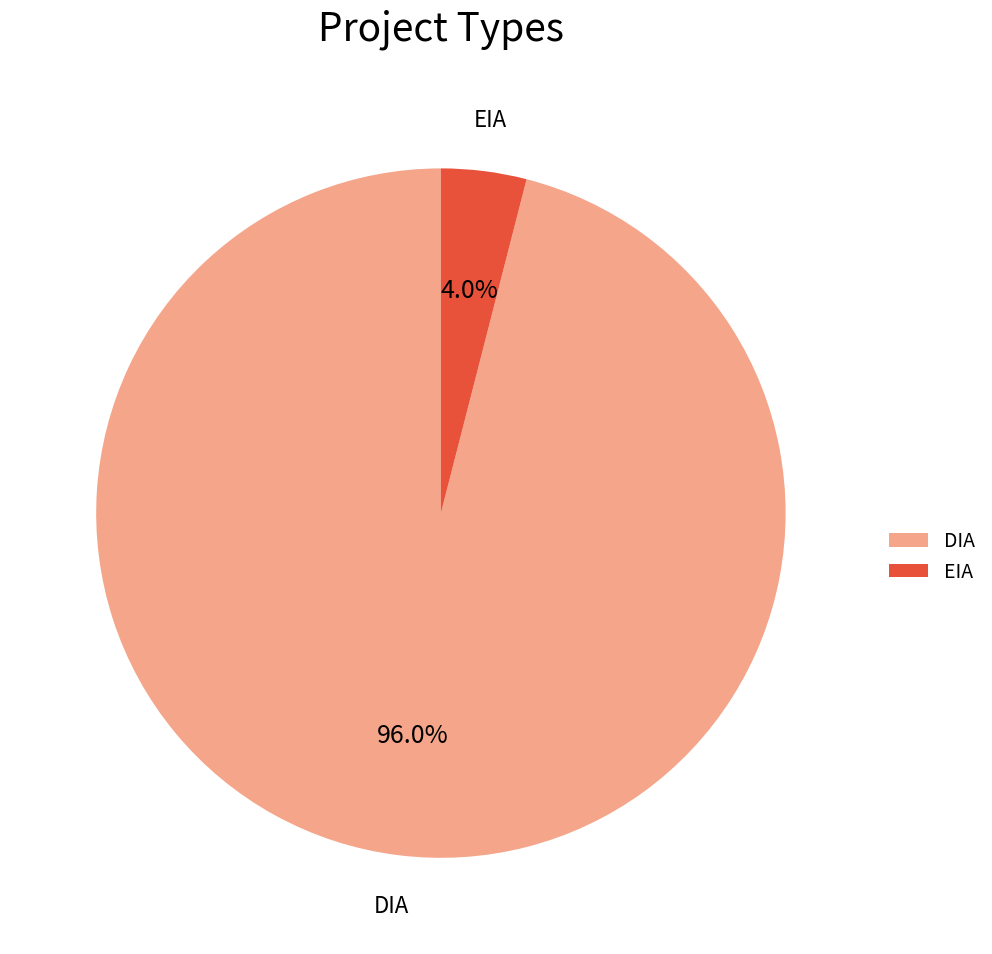

Rank the categories by value from lowest to highest.

EIA, DIA